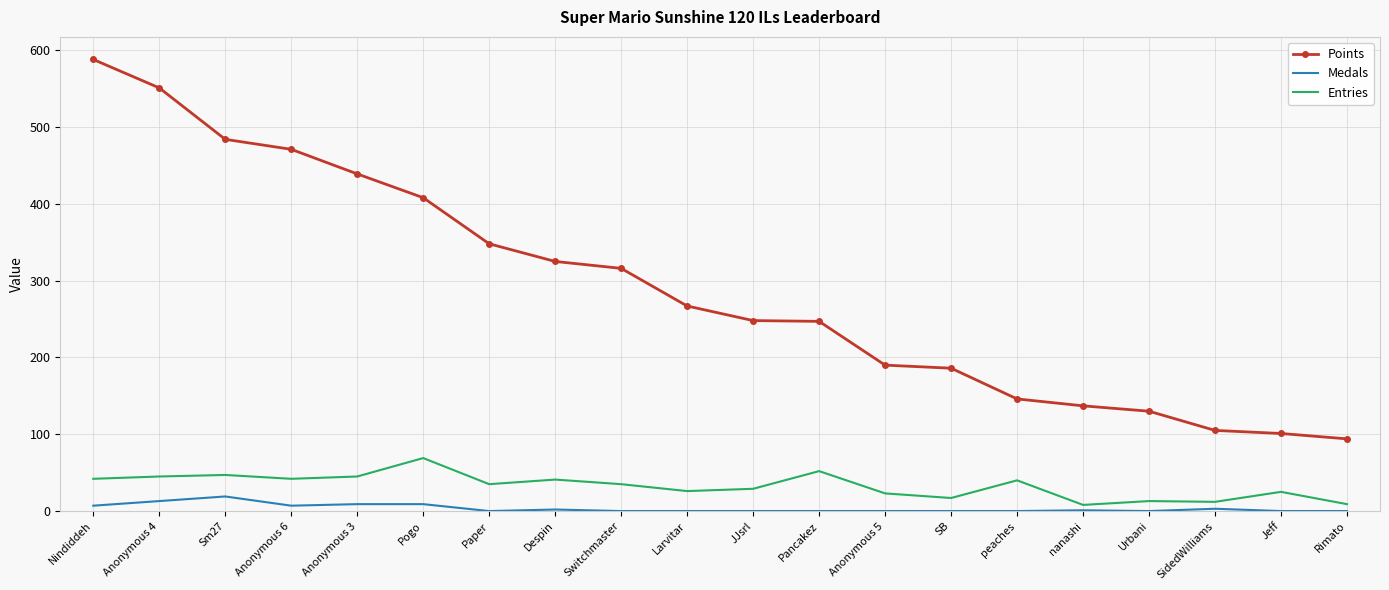

What position from the left is Anonymous 3?

5